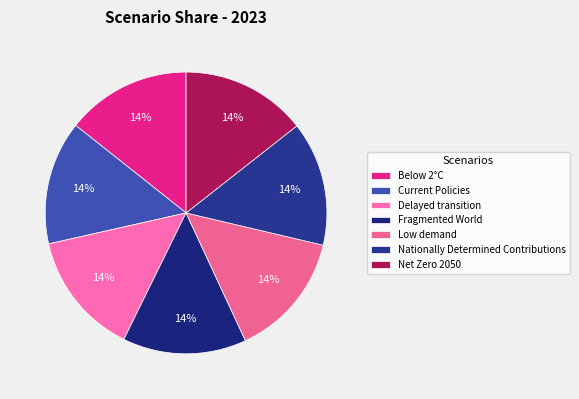

To the nearest percent, what portion does Net Zero 2050 represent?

14%